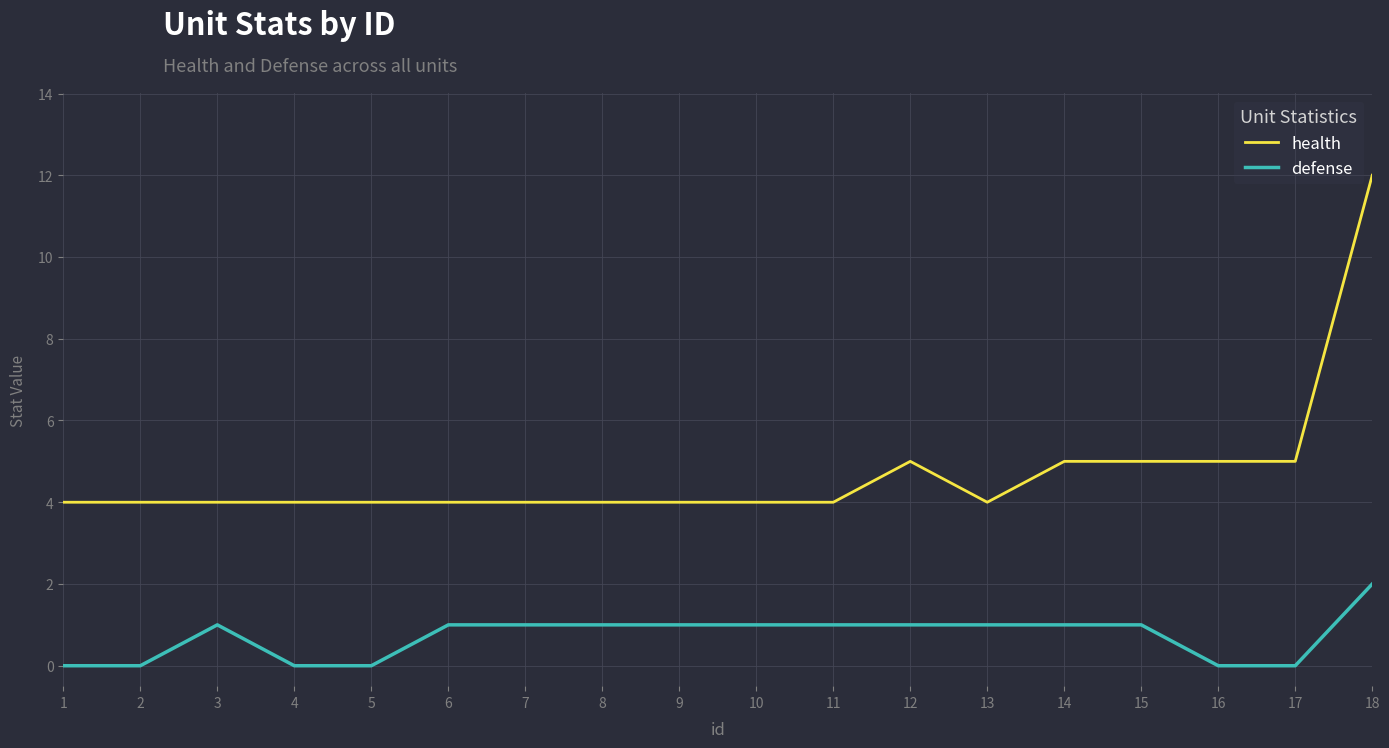

Reading left to right, extract all data points from this chart.

health: 4	4	4	4	4	4	4	4	4	4	4	5	4	5	5	5	5	12
defense: 0	0	1	0	0	1	1	1	1	1	1	1	1	1	1	0	0	2